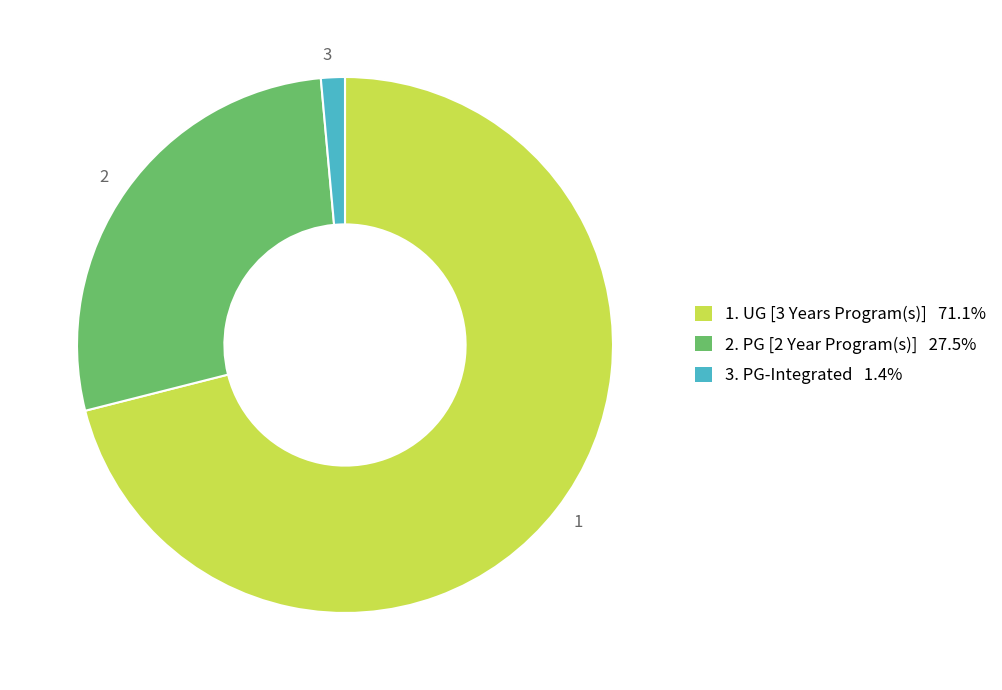

How many slices are in this pie chart?

3